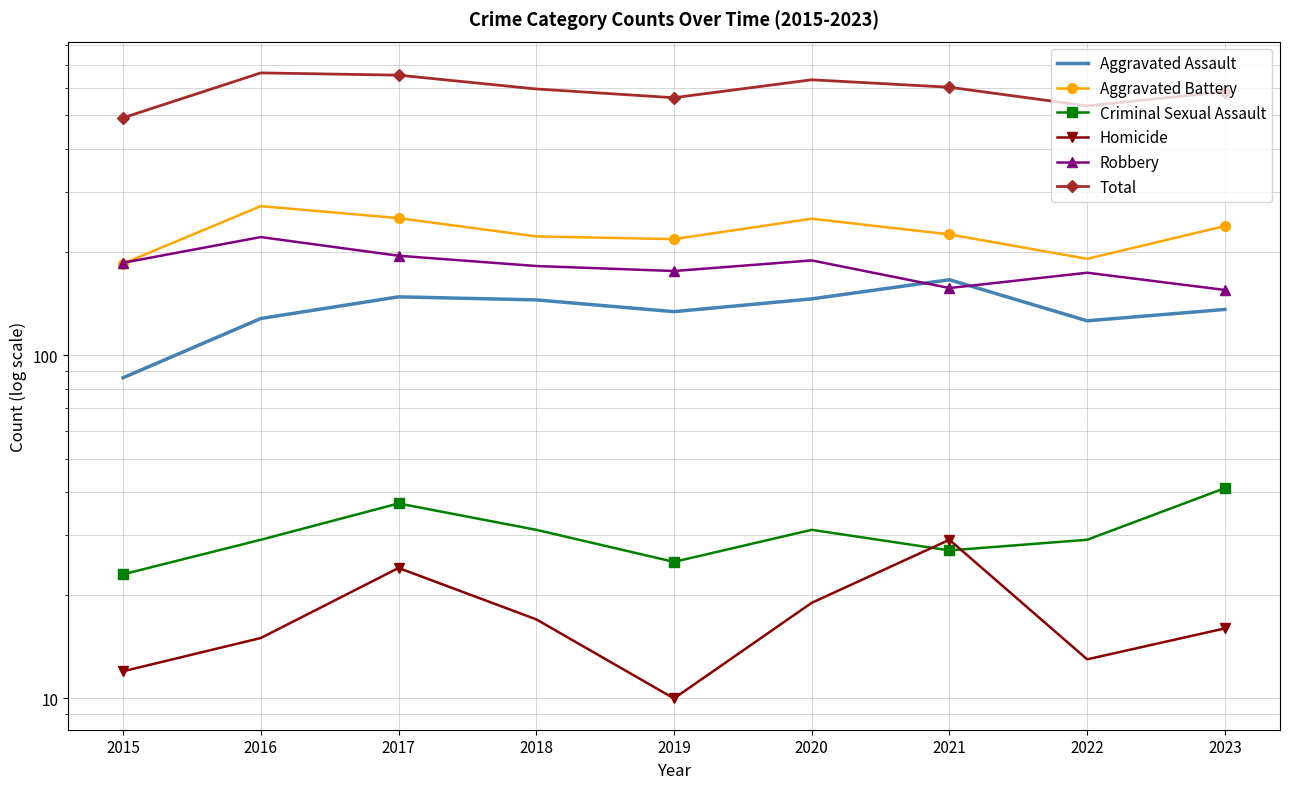

True or false: Aggravated Battery and Total intersect in this chart.

False